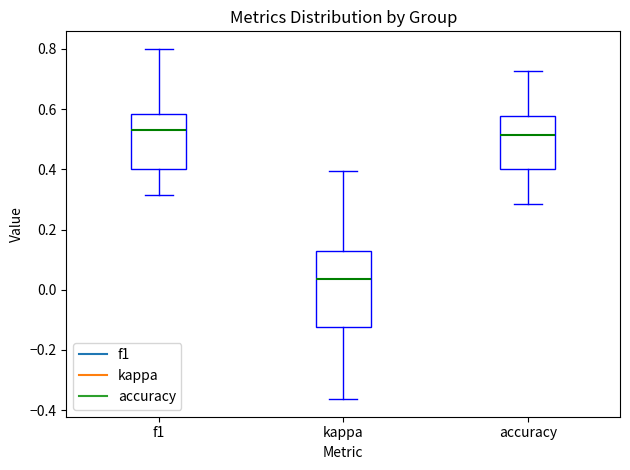

Which box's median line is the lowest?

kappa